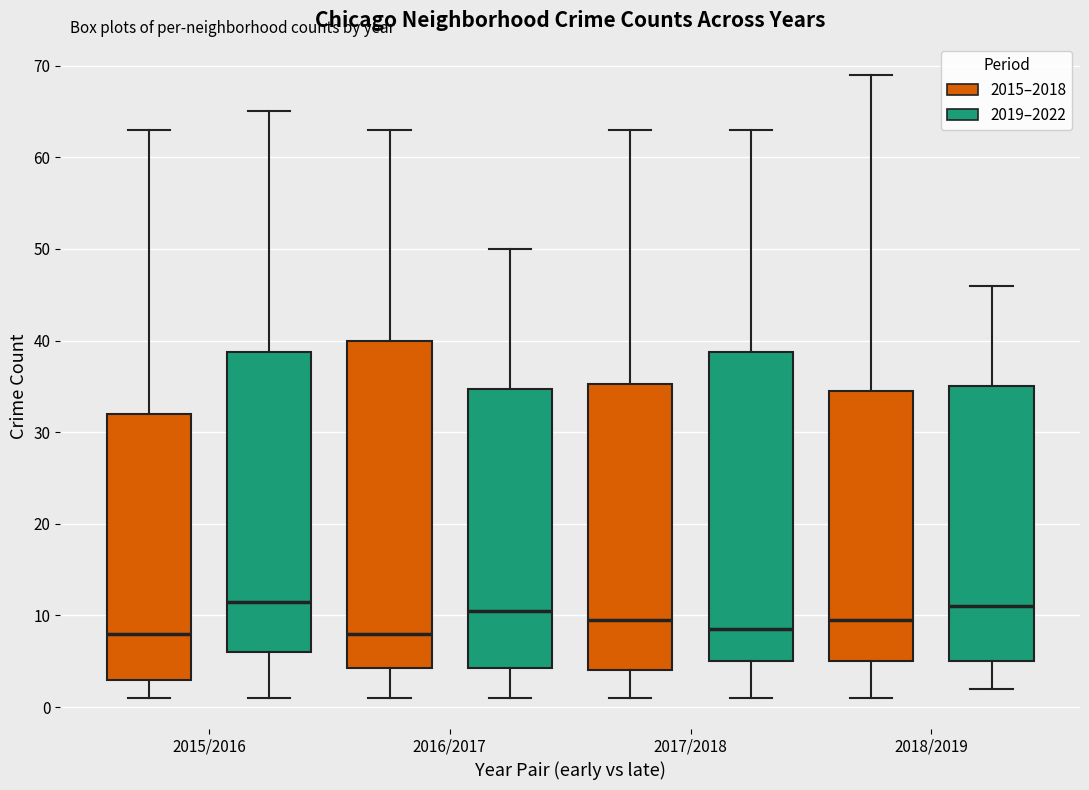

Reading left to right, transcribe this box plot: for each box, give where its median line is, the range the box spans, and where its two whiskers end, as read against the y-axis. The values are not printed on the chart, so give them approximately, as read against the axis.

2015/2016 (2015–2018): median 8, box 3 to 32, whiskers 1 to 63
2015/2016 (2019–2022): median 12, box 6 to 39, whiskers 1 to 65
2016/2017 (2015–2018): median 8, box 4 to 40, whiskers 1 to 63
2016/2017 (2019–2022): median 11, box 4 to 35, whiskers 1 to 50
2017/2018 (2015–2018): median 10, box 4 to 35, whiskers 1 to 63
2017/2018 (2019–2022): median 9, box 5 to 39, whiskers 1 to 63
2018/2019 (2015–2018): median 10, box 5 to 35, whiskers 1 to 69
2018/2019 (2019–2022): median 11, box 5 to 35, whiskers 2 to 46